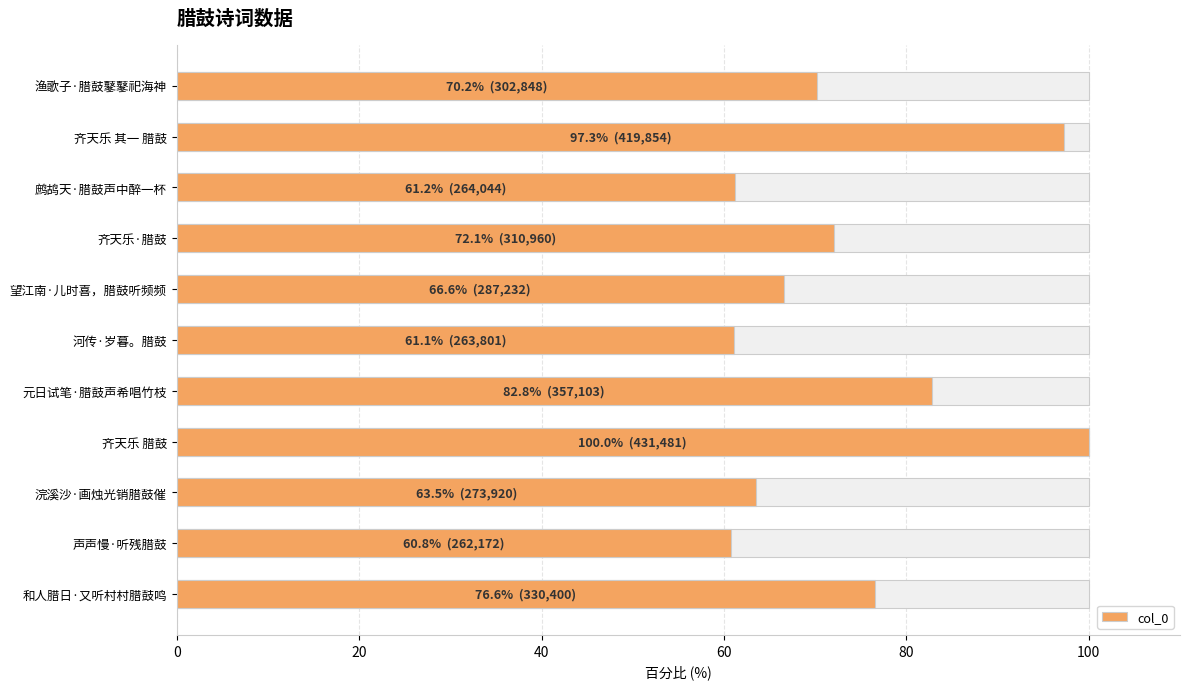

The value at 鹧鸪天·腊鼓声中醉一杯 is 106.9. True or false?

False